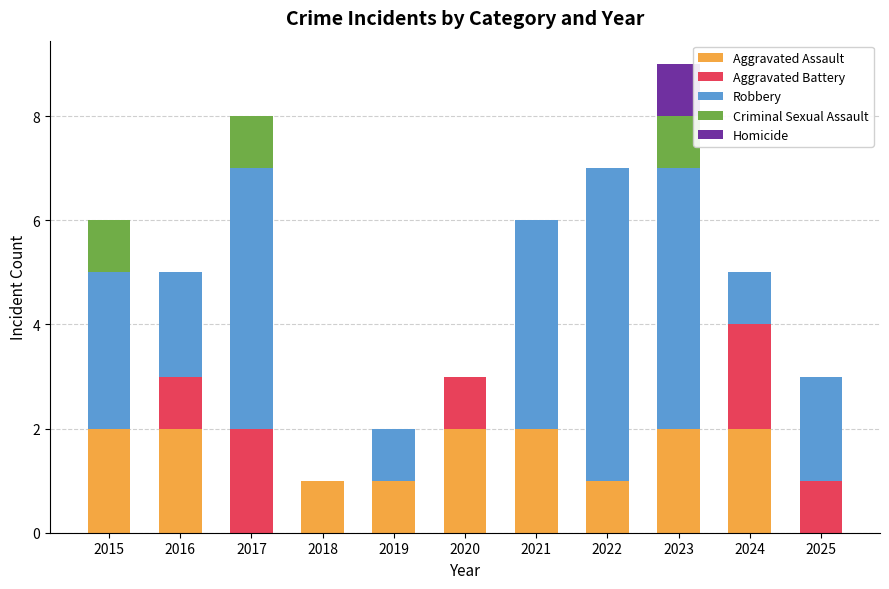

At which category is the sum across all series the highest?

2023